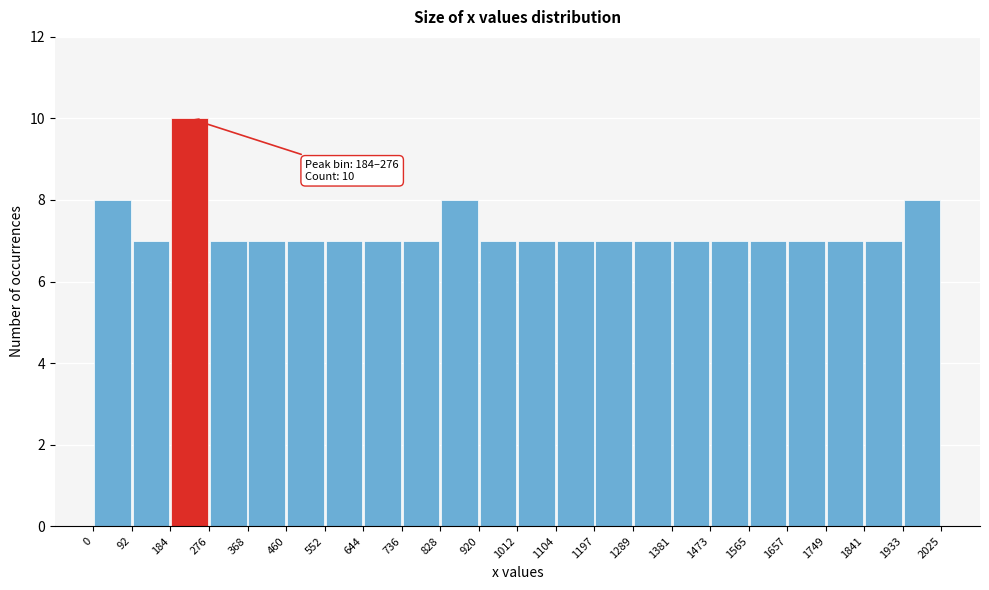

Over which range of the x-axis is the bar tallest?

184 to 276